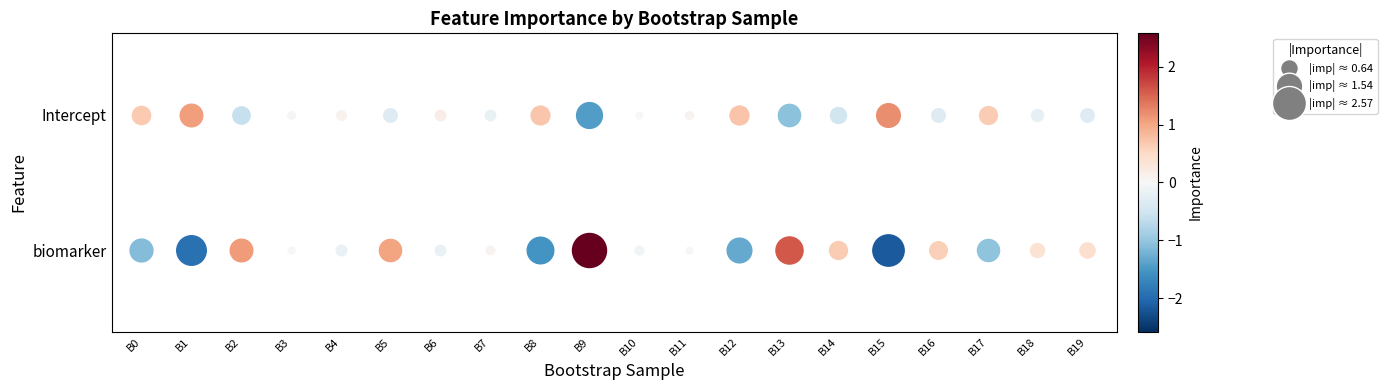

Reading left to right, transcribe all the data shown in this chart.

biomarker: -1.1	-1.9	1.1	-0.0	-0.2	1.0	-0.2	0.1	-1.5	2.6	-0.1	0.0	-1.3	1.6	0.7	-2.2	0.6	-1.0	0.4	0.4
Intercept: 0.7	1.1	-0.6	0.0	0.1	-0.3	0.2	-0.2	0.7	-1.4	-0.0	0.1	0.7	-1.1	-0.5	1.2	-0.3	0.6	-0.2	-0.3